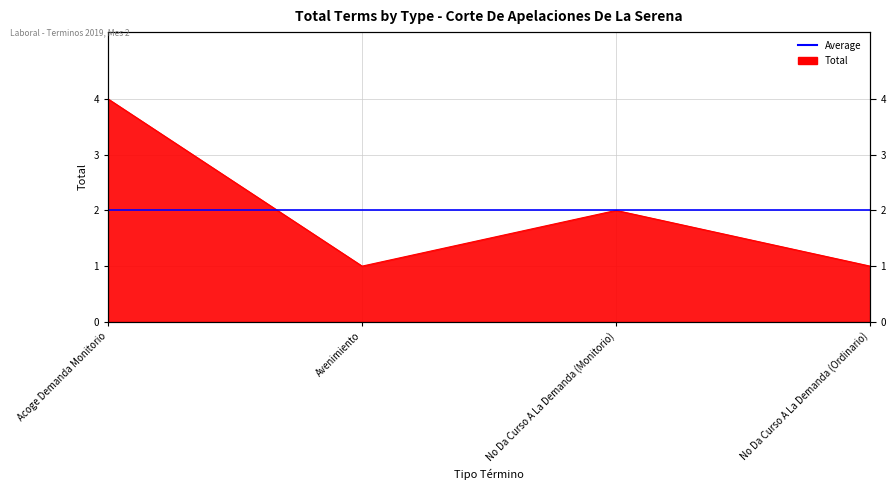

Which label corresponds to the smallest value in the chart?

Avenimiento